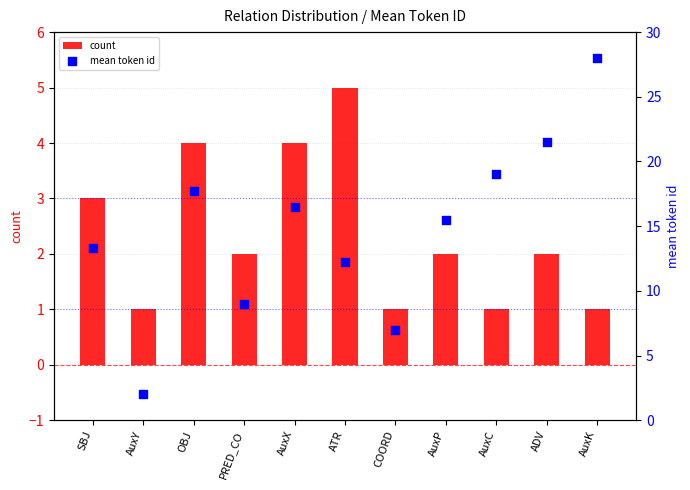

What is the total value across all series at AuxX?

20.5